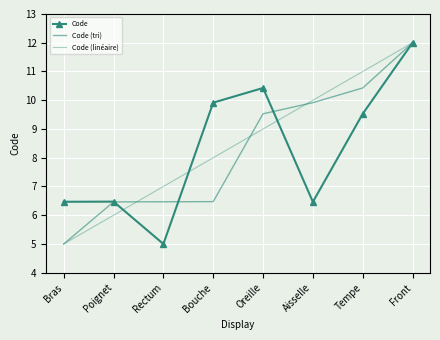

What is the difference between the second highest and minimum values in the Code series?

5.4